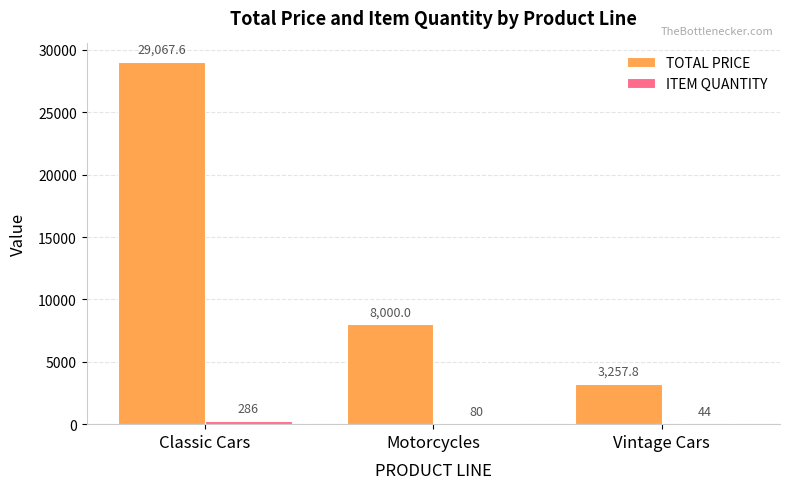

Which series has the largest total across all categories?

TOTAL PRICE